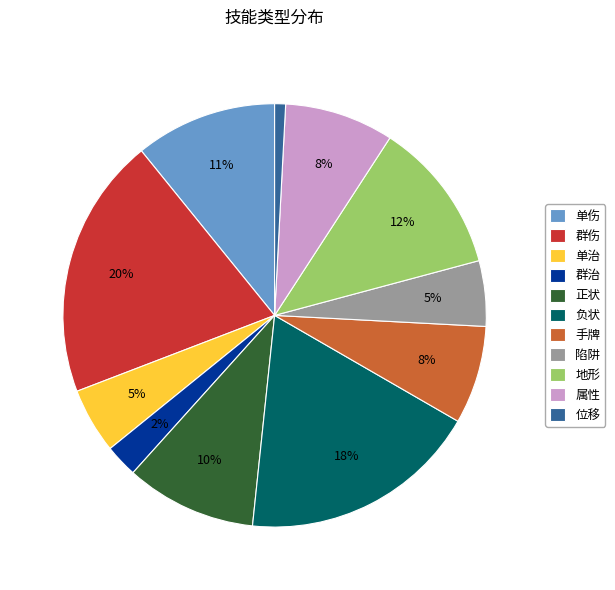

Which slice is the largest?

群伤